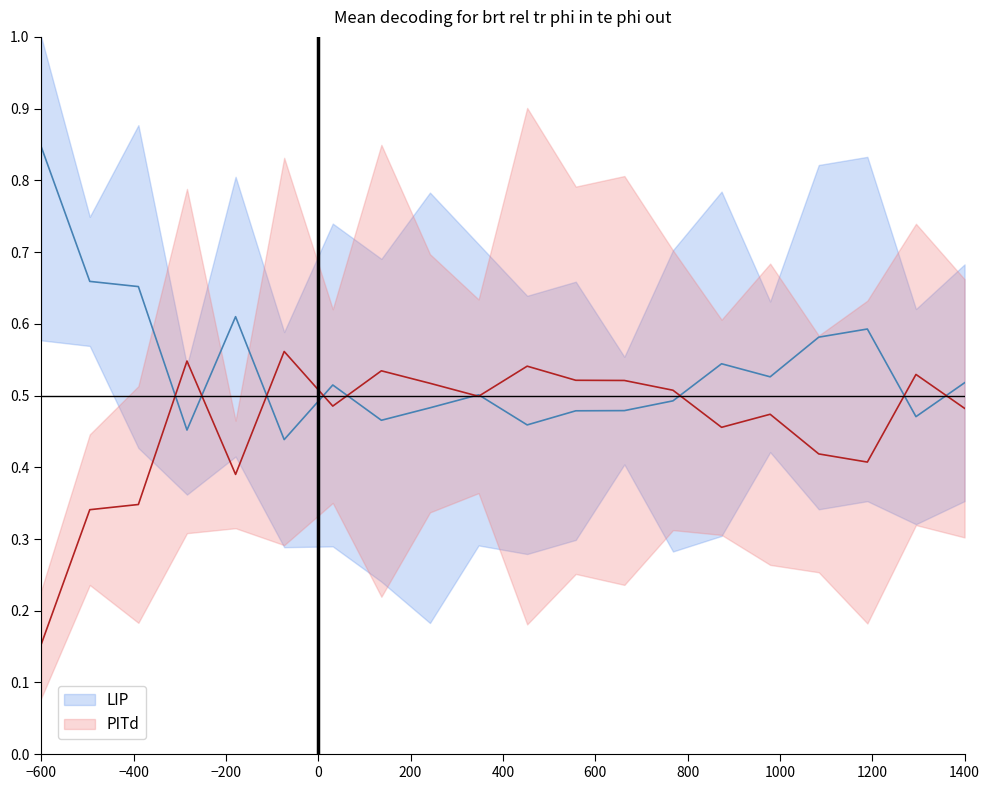

List the series in order of their overall mean, highest first.

LIP, PITd